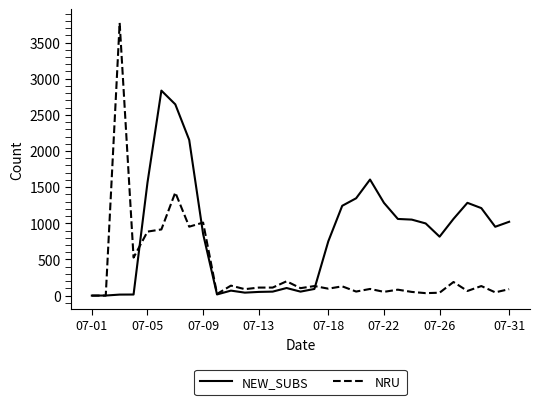

What is the highest value of the NEW_SUBS series?

2835